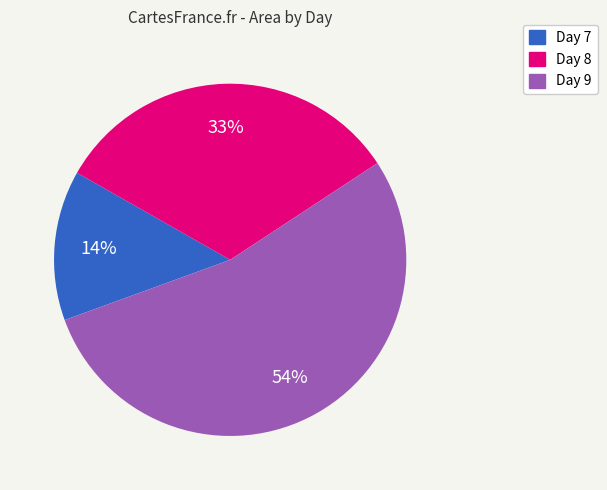

Is the sum of Day 7 and Day 9 greater than half?

Yes